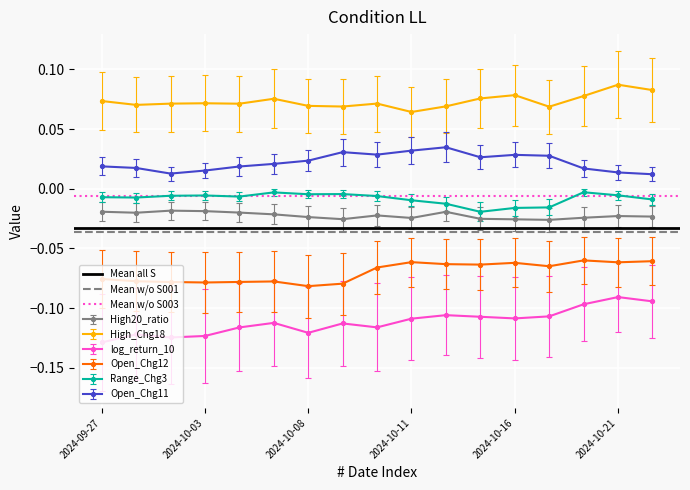

True or false: High20_ratio and Open_Chg11 cross at least once.

False